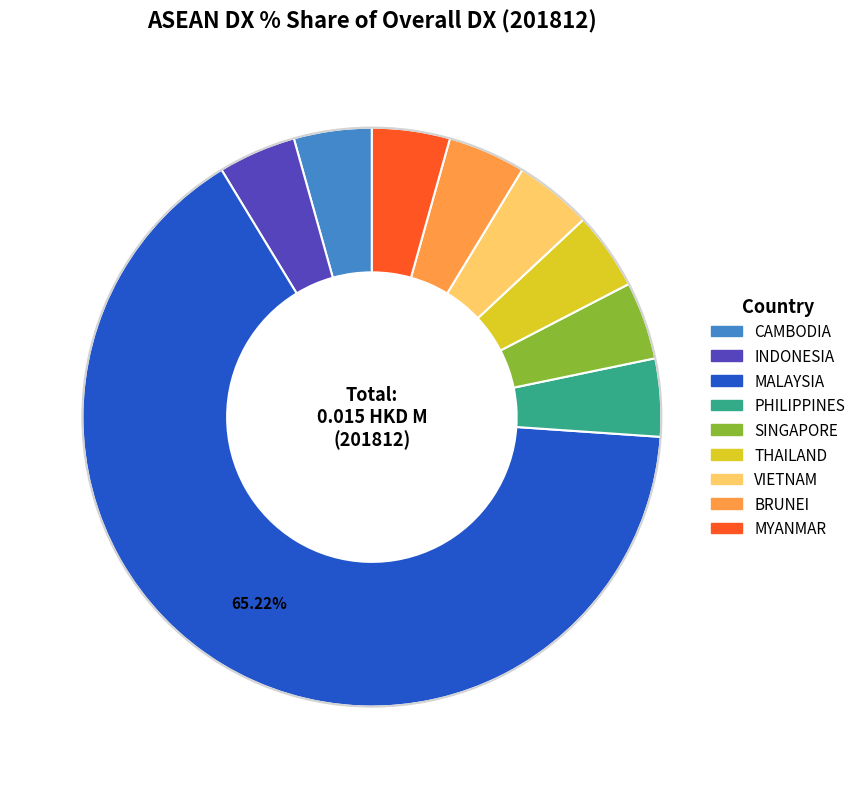

Does any single category account for the majority?

Yes